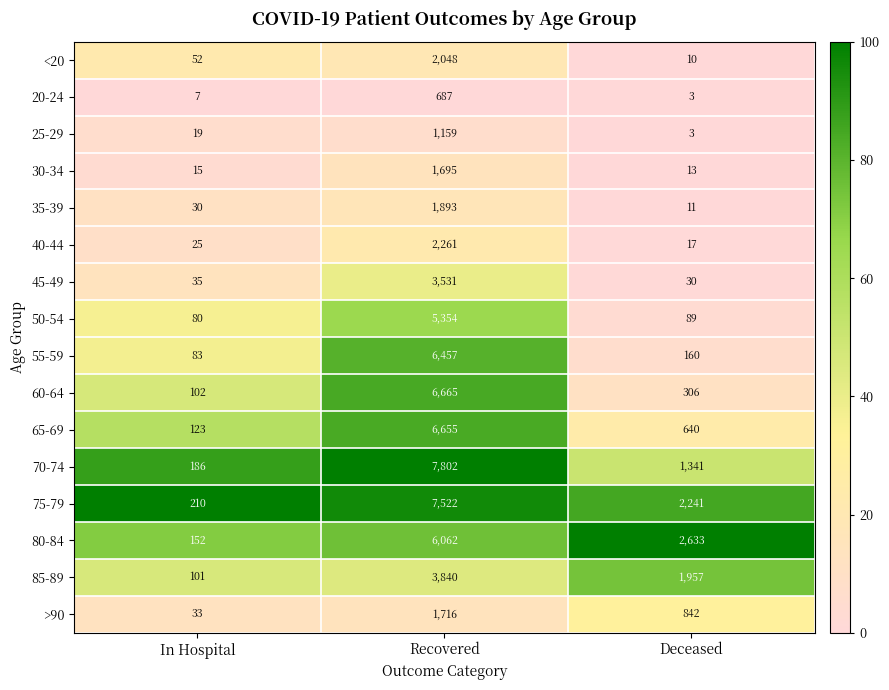

List the labels in order of <20 value, smallest first.

Deceased, In Hospital, Recovered